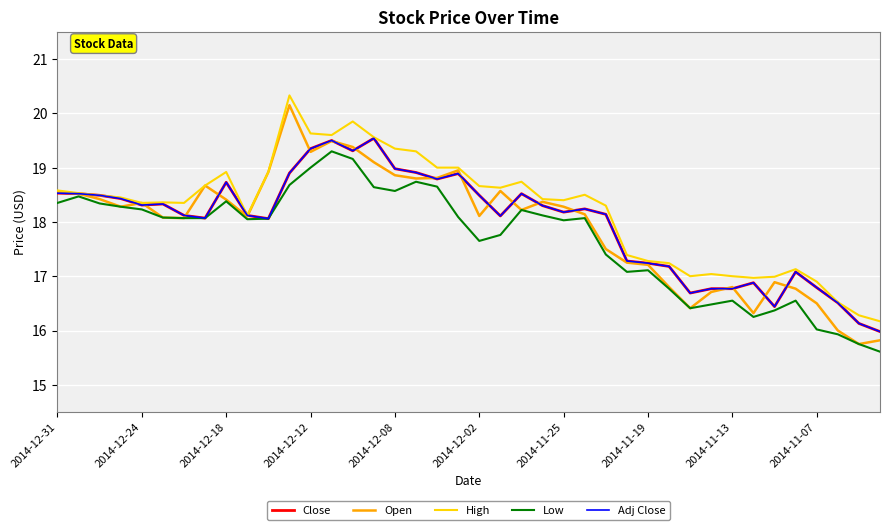

Does the chart have visible grid lines?

Yes